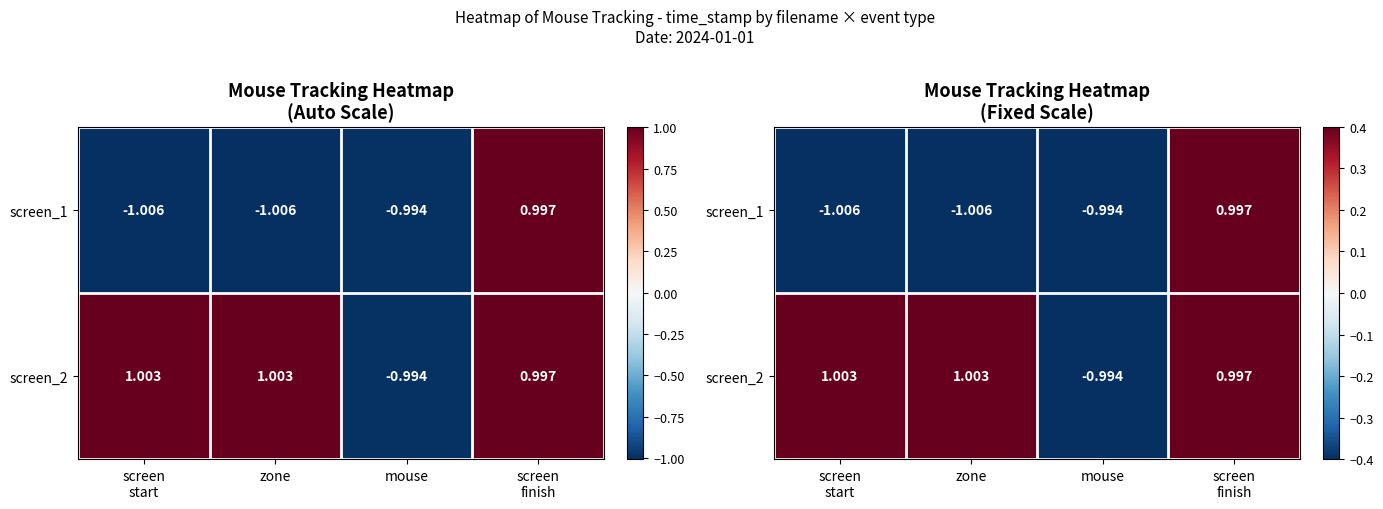

What is the spread (max minus min) of values at screen
start?

2.0